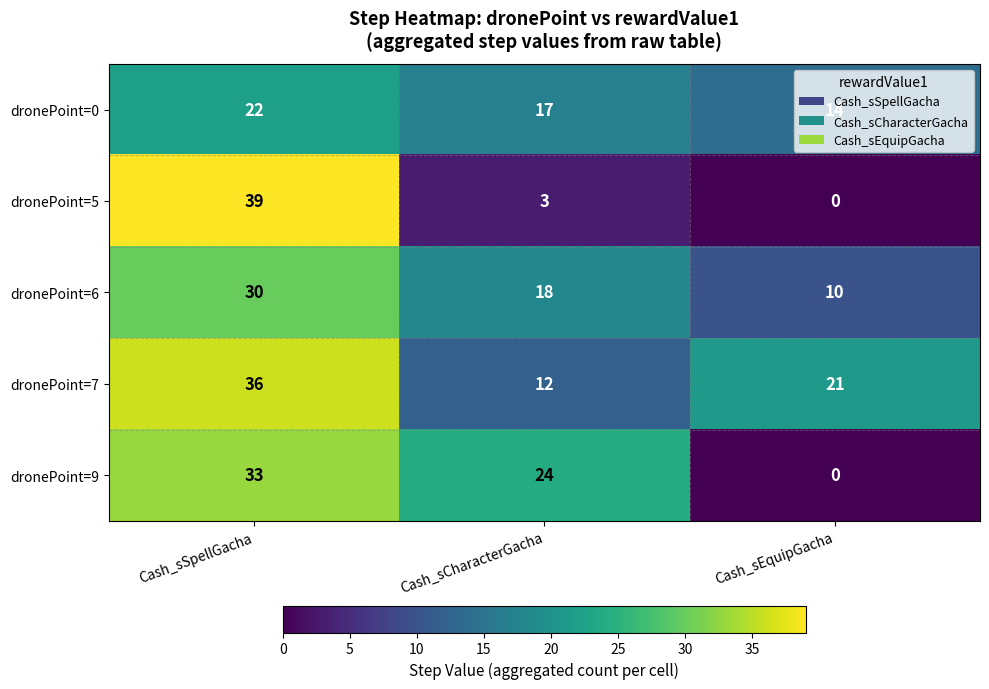

List the series in order of their peak value, lowest first.

dronePoint=0, dronePoint=6, dronePoint=9, dronePoint=7, dronePoint=5